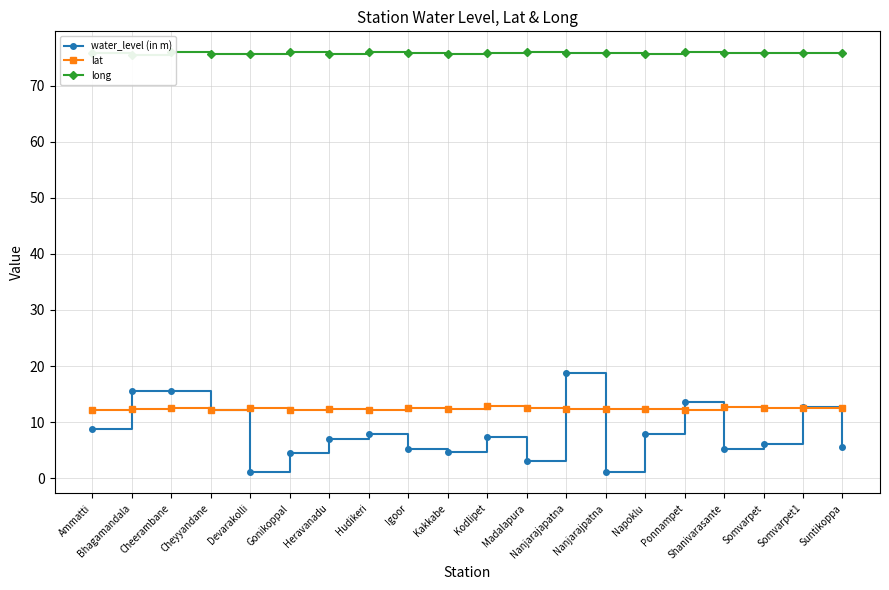

True or false: lat and water_level (in m) intersect in this chart.

True